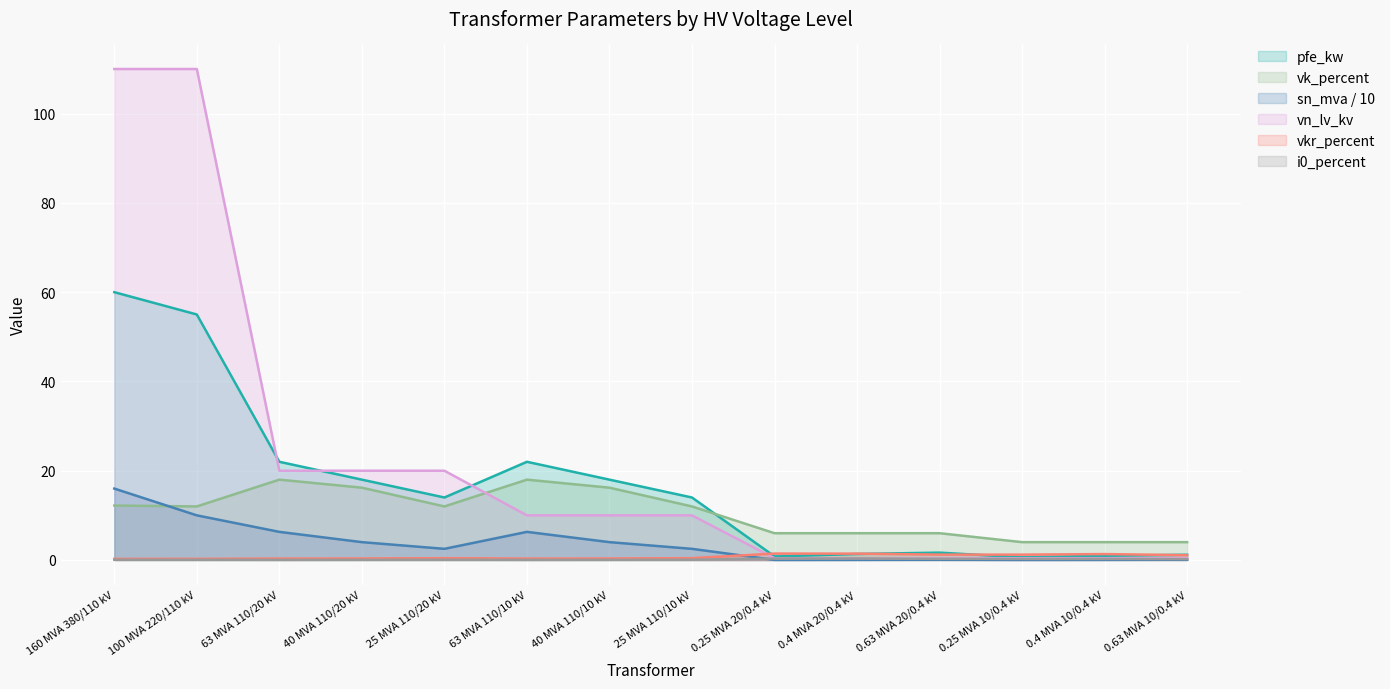

What is the value of the pfe_kw point at the 14th from the left?

1.2